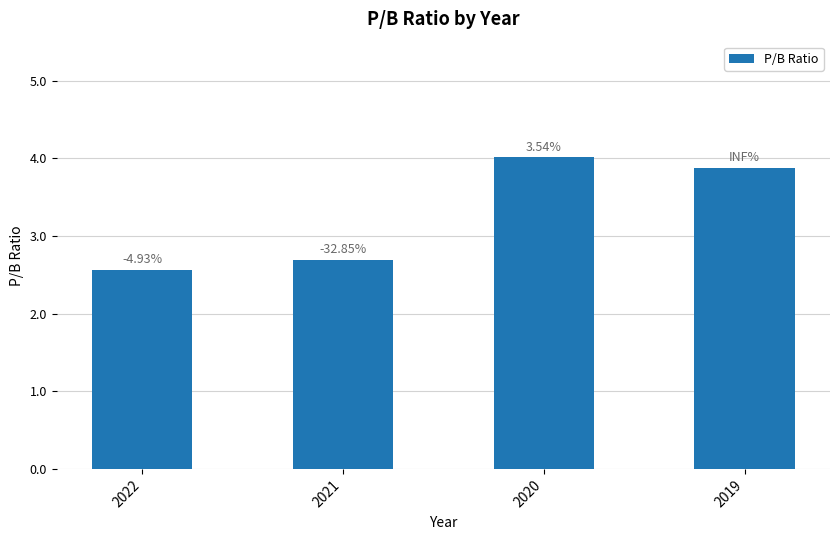

Are the bars horizontal?

No